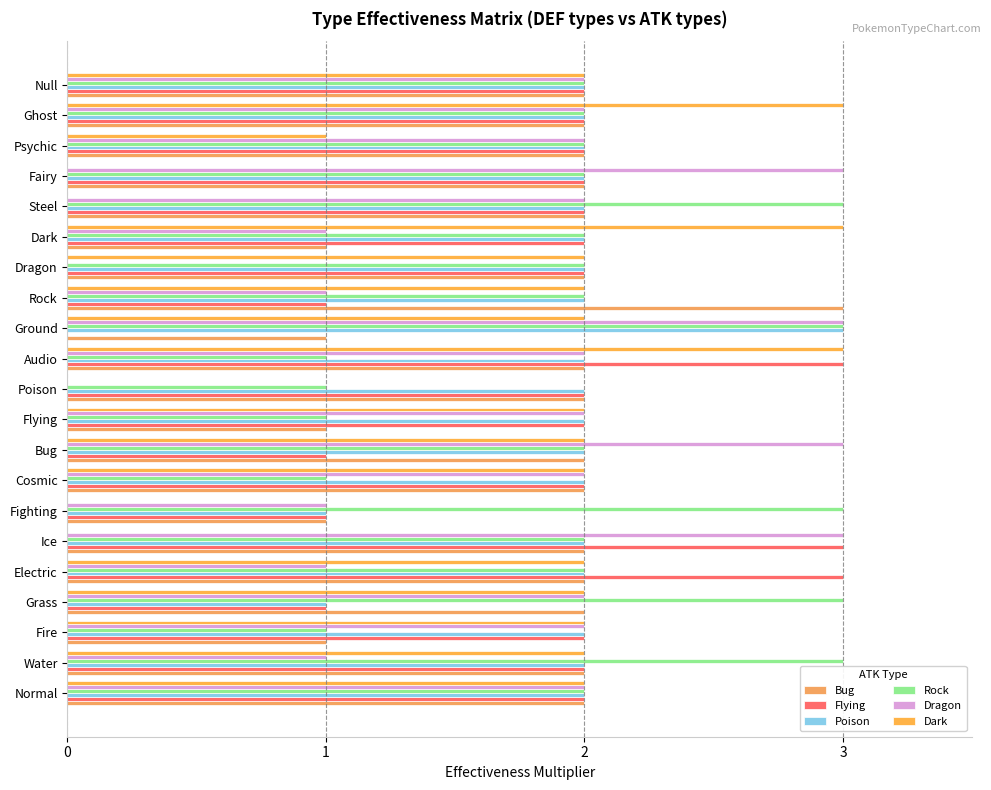

Which series has the largest range (max minus min)?

Flying